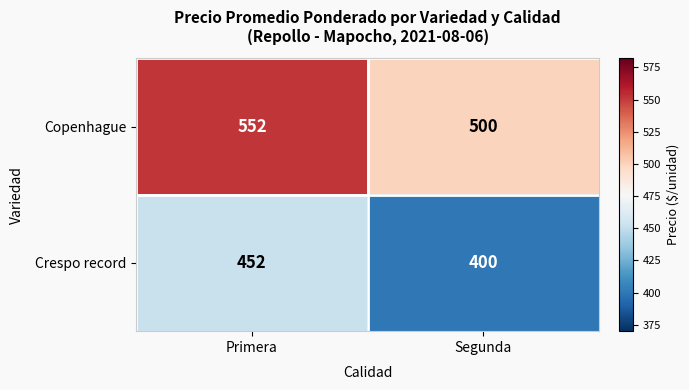

At which category is the sum across all series the highest?

Primera